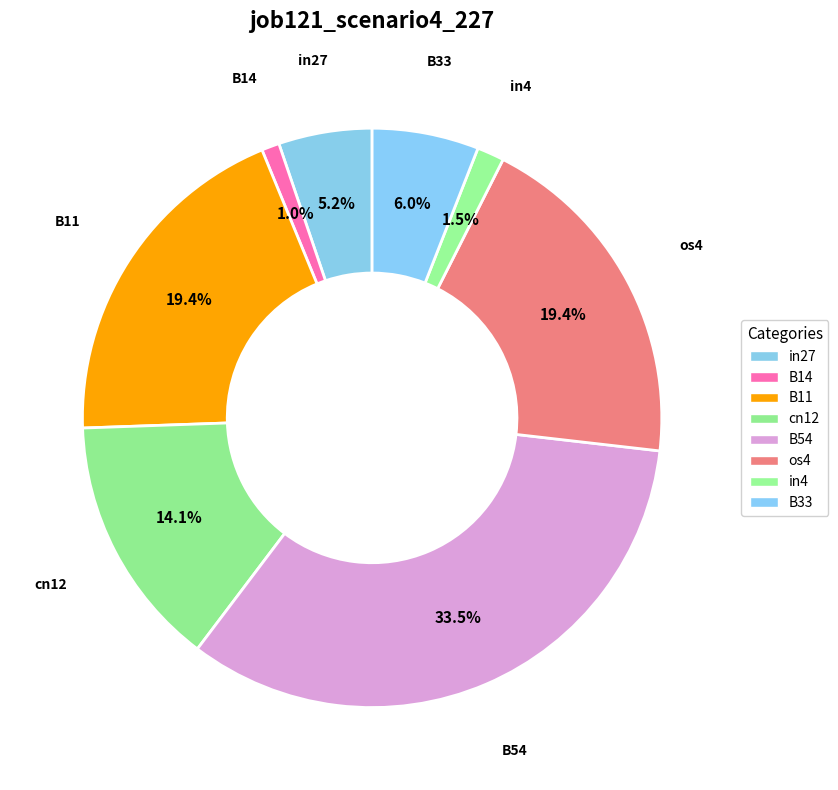

Does any single category account for the majority?

No